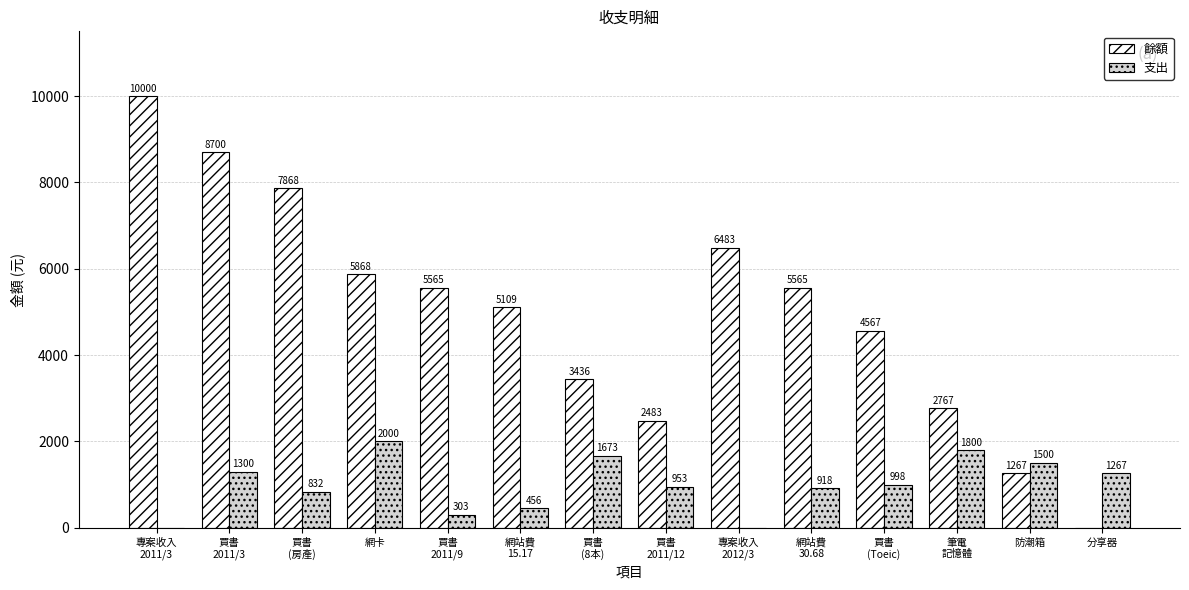

What are all the series names shown in the legend?

餘額, 支出